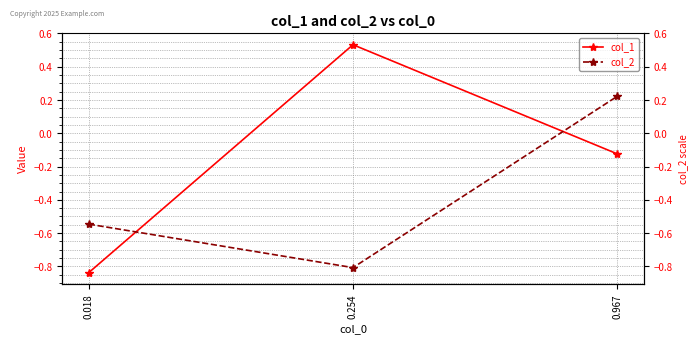

Between 0.018 and 0.254, which series saw the biggest shift?

col_1